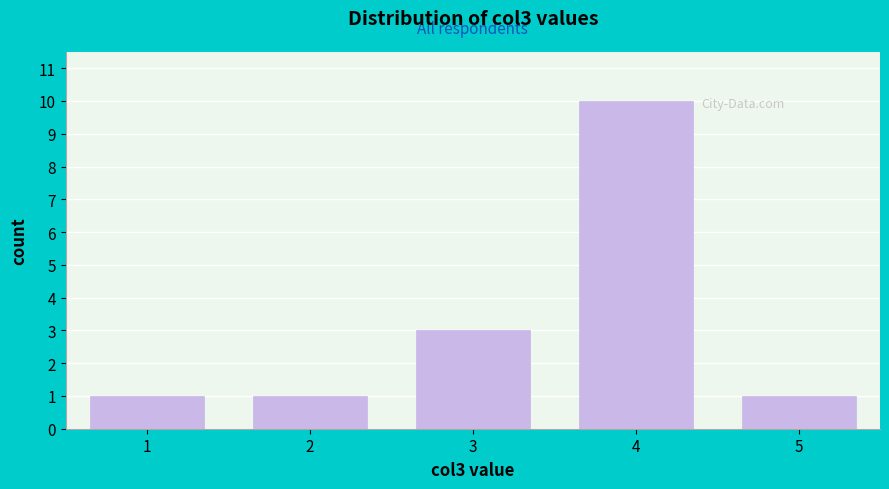

Reading left to right, what are all the values shown in this chart?

1	1	3	10	1